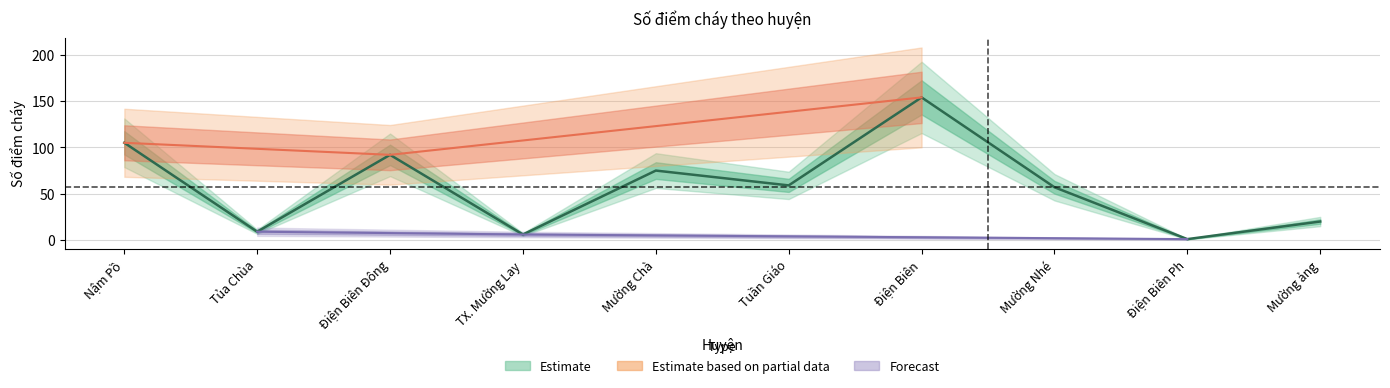

Reading right to left, what are all the values shown in this chart?

Mường ảng=20	Điện Biên Ph=1	Mường Nhé=57	Điện Biên=154	Tuần Giáo=59	Mường Chà=75	TX. Mường Lay=6	Điện Biên Đông=92	Tủa Chùa=9	Nậm Pồ=105